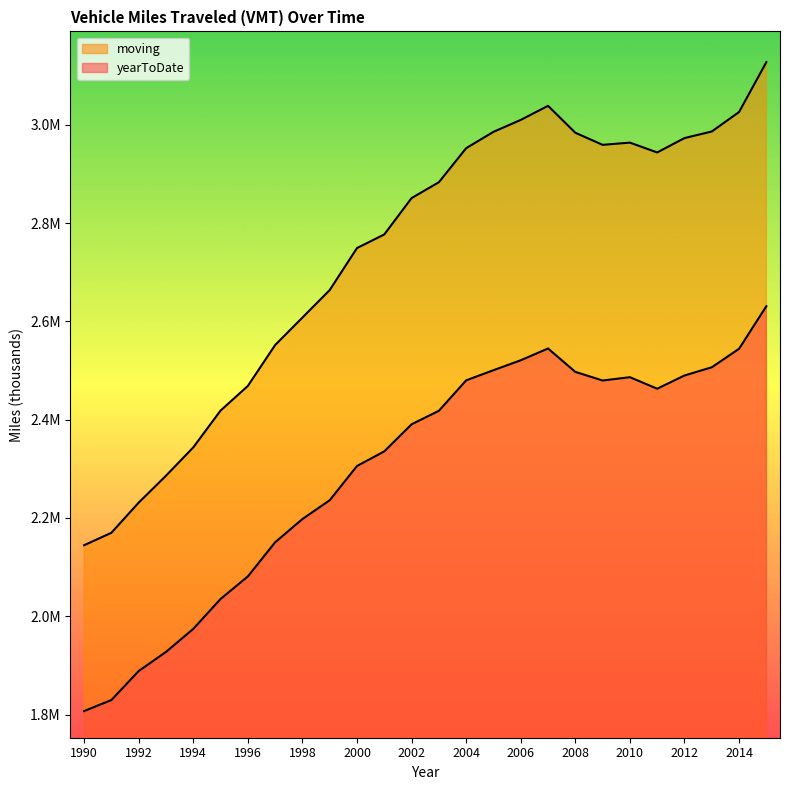

List the labels in order of yearToDate value, smallest first.

1990, 1991, 1992, 1993, 1994, 1995, 1996, 1997, 1998, 1999, 2000, 2001, 2002, 2003, 2011, 2009, 2004, 2010, 2012, 2008, 2005, 2013, 2006, 2014, 2007, 2015